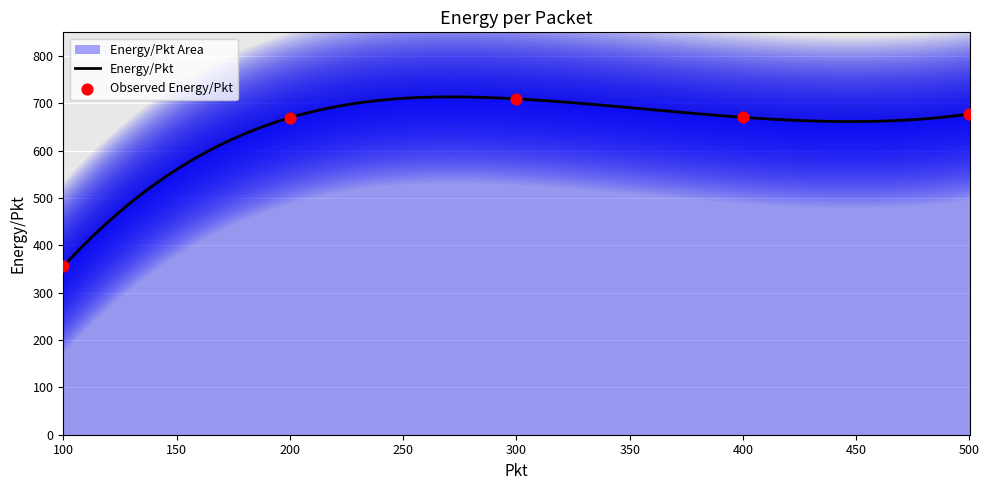

What is the ratio of the value at 300 to the value at 400?

1.1